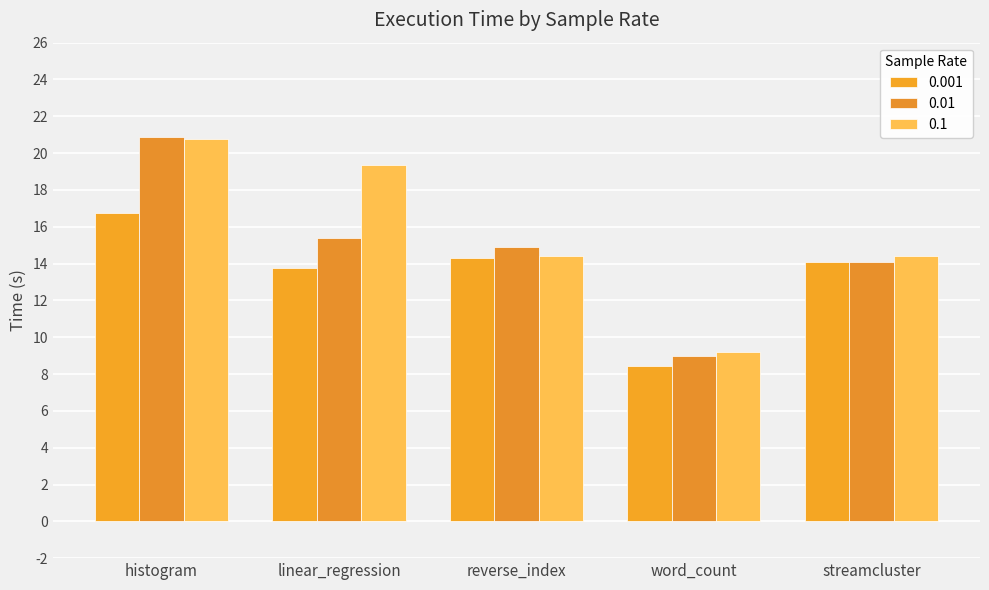

What is the average value of the 0.1 series?

15.6